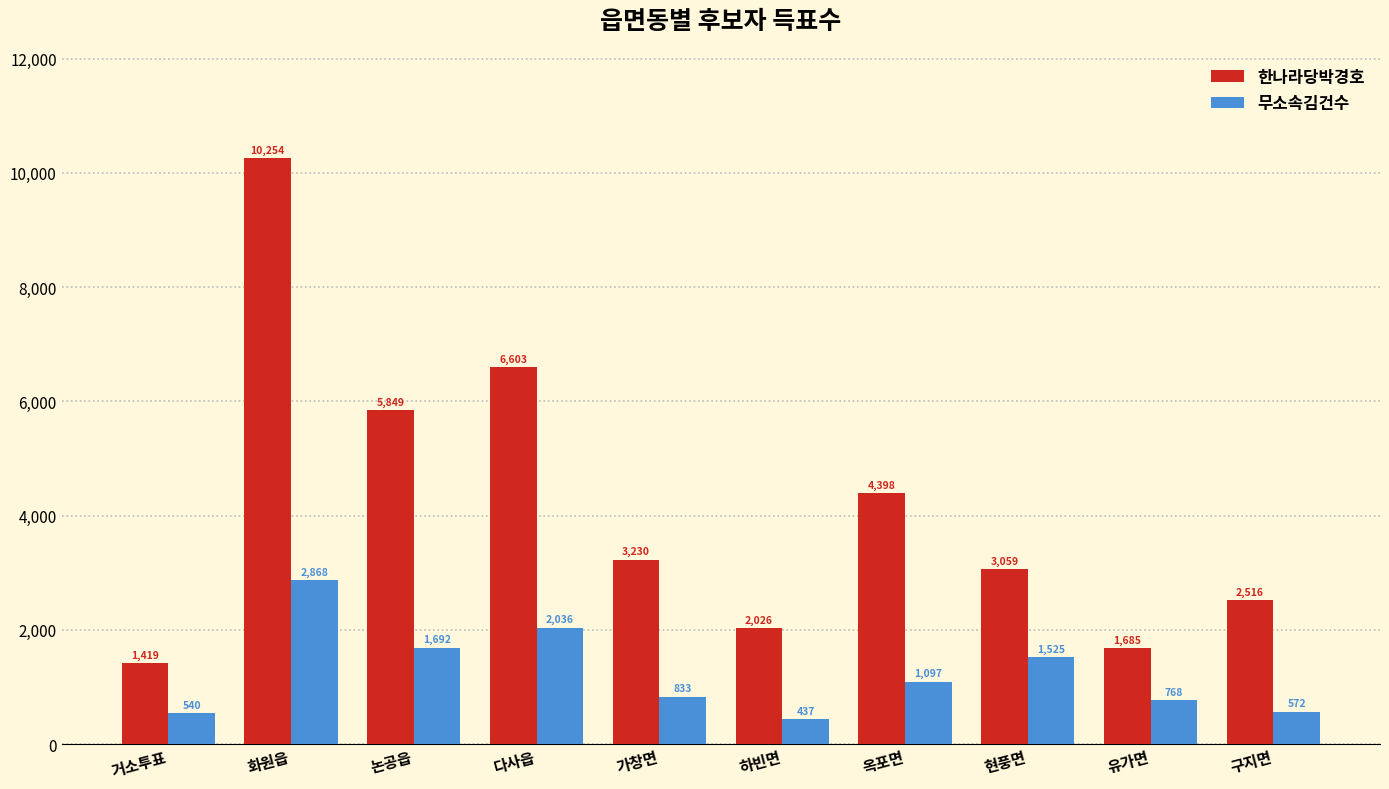

True or false: 한나라당박경호 has a value of 3958 at 다사읍.

False